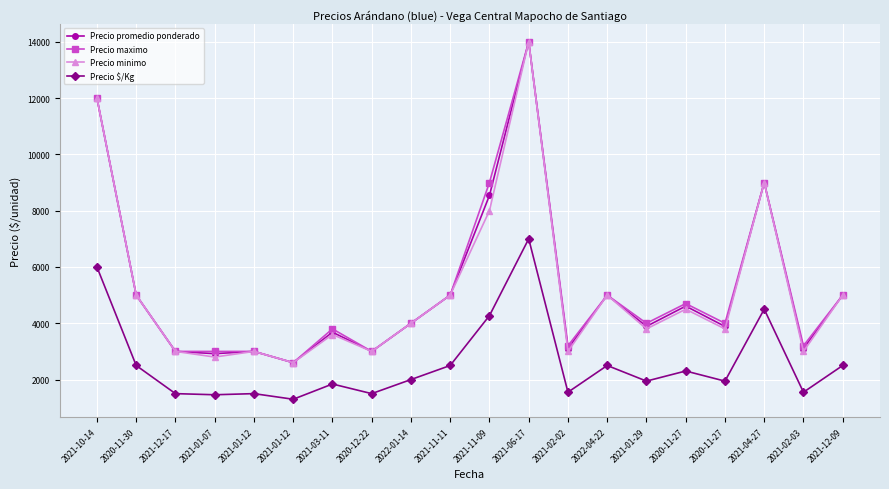

How many lines are shown in the chart?

4